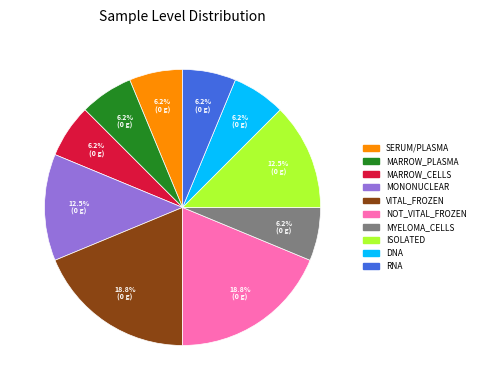

Is there any slice that represents more than half of the pie?

No